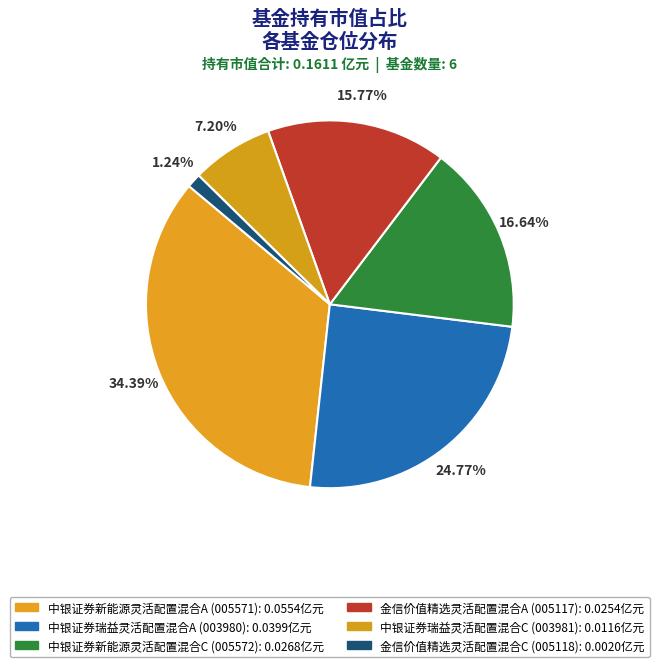

To the nearest percent, what percentage of the pie is 中银证券新能源灵活配置混合C?

17%